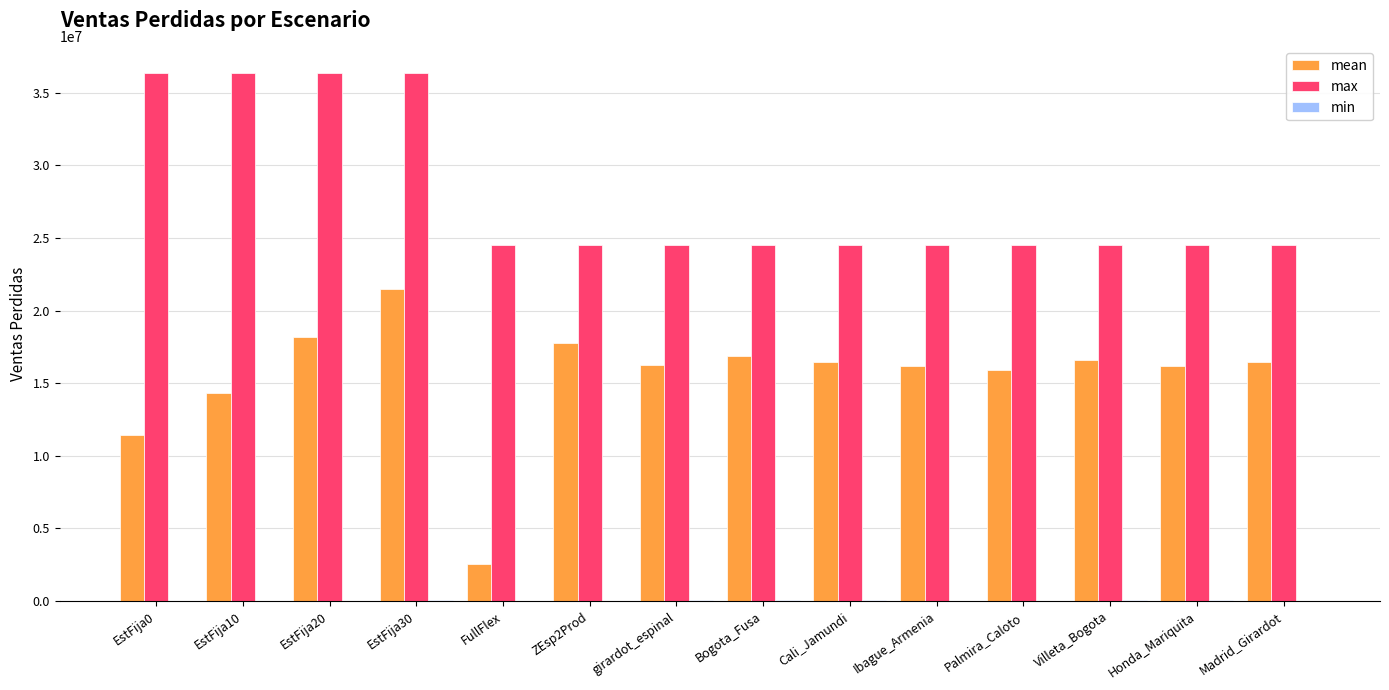

Does the chart contain stacked bars?

No